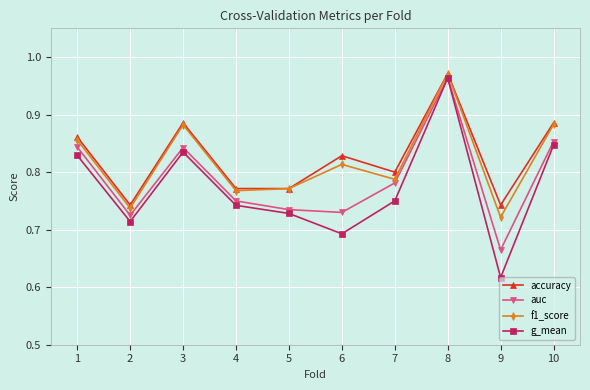

True or false: accuracy and g_mean intersect in this chart.

False